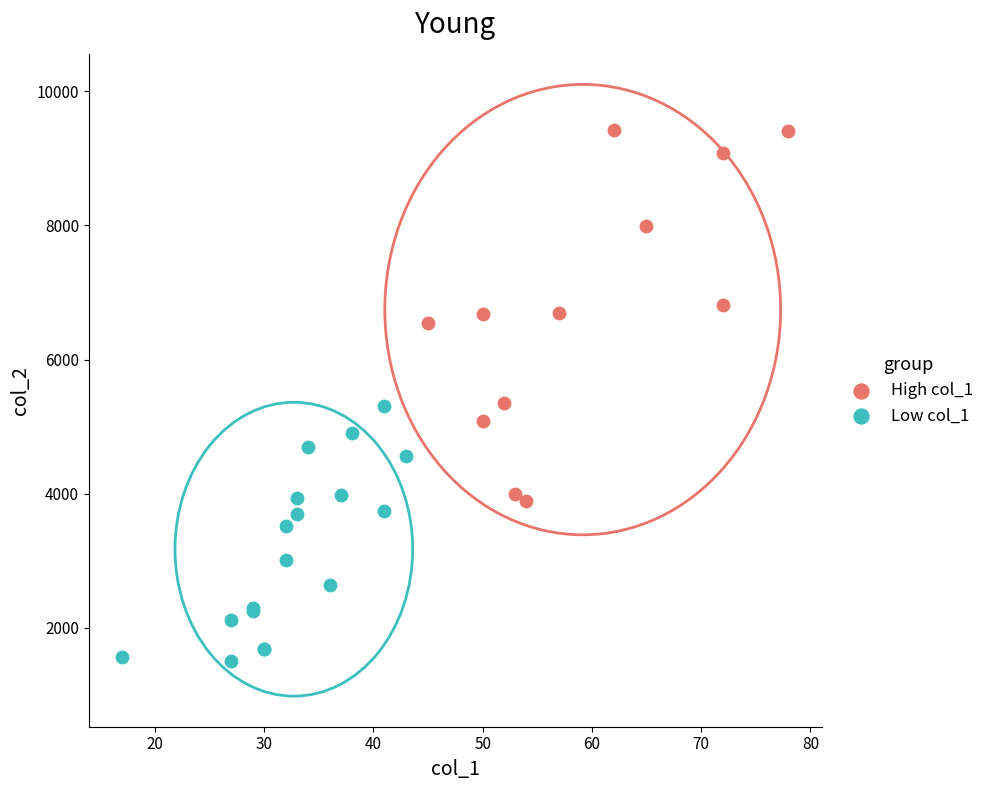

Which series contains the lowest Y value?

Low col_1